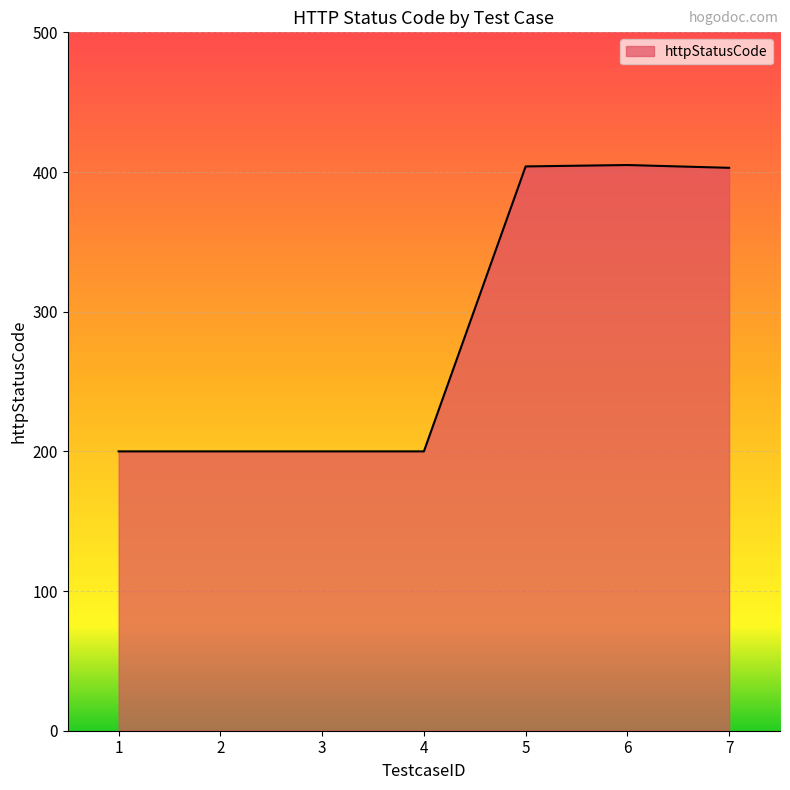

What is the minimum value shown in the chart?

200